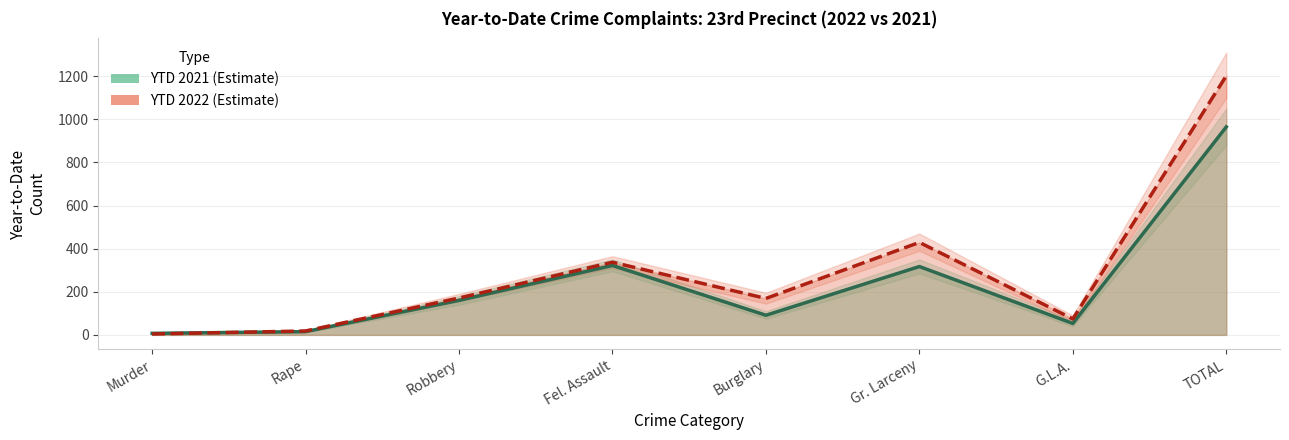

What is the difference between the maximum and minimum values in the YTD 2022 series?

1198